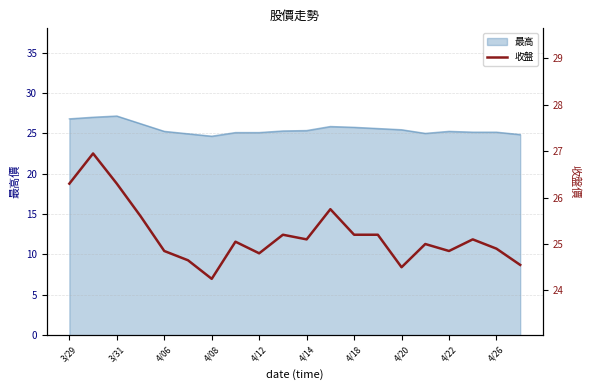

Does the chart display data point markers on the line(s)?

No